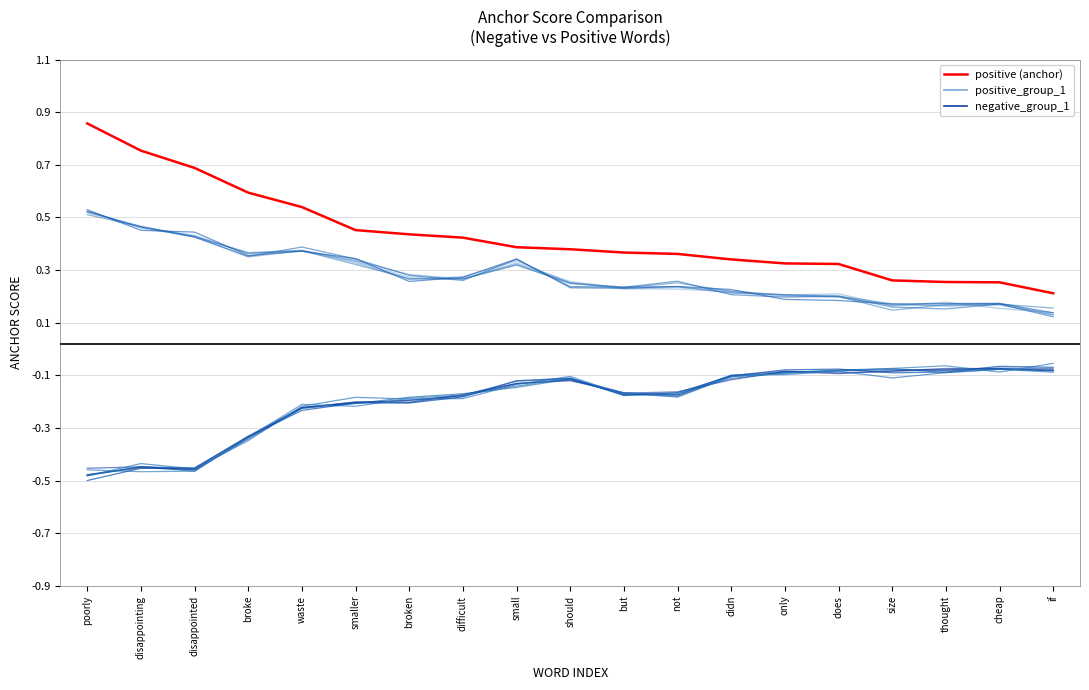

List the series in order of their peak value, lowest first.

negative_group_1, positive_group_1, positive (anchor)